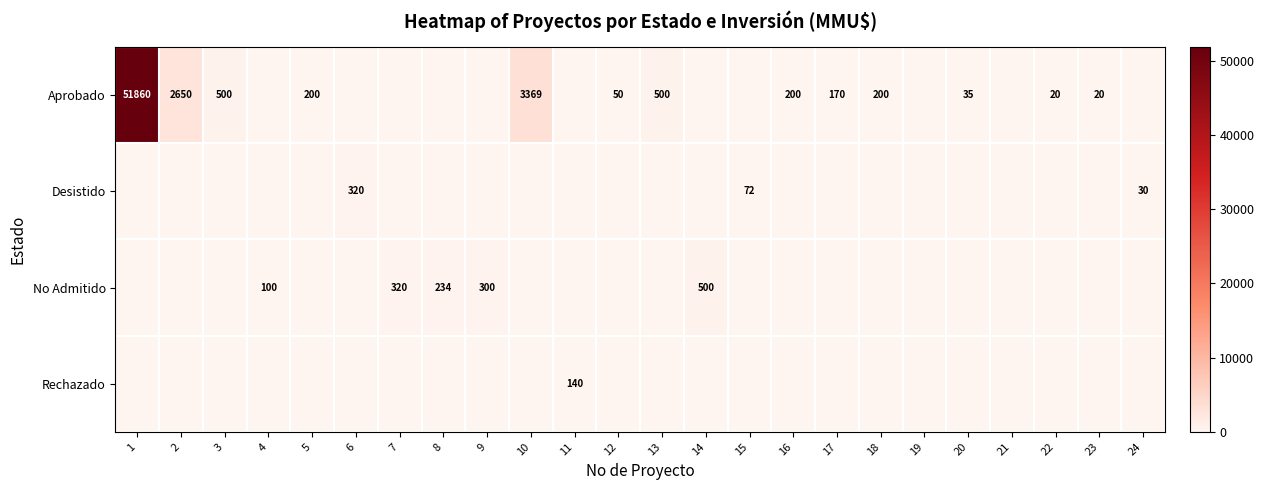

True or false: No Admitido has a value of 320 at 7.

True